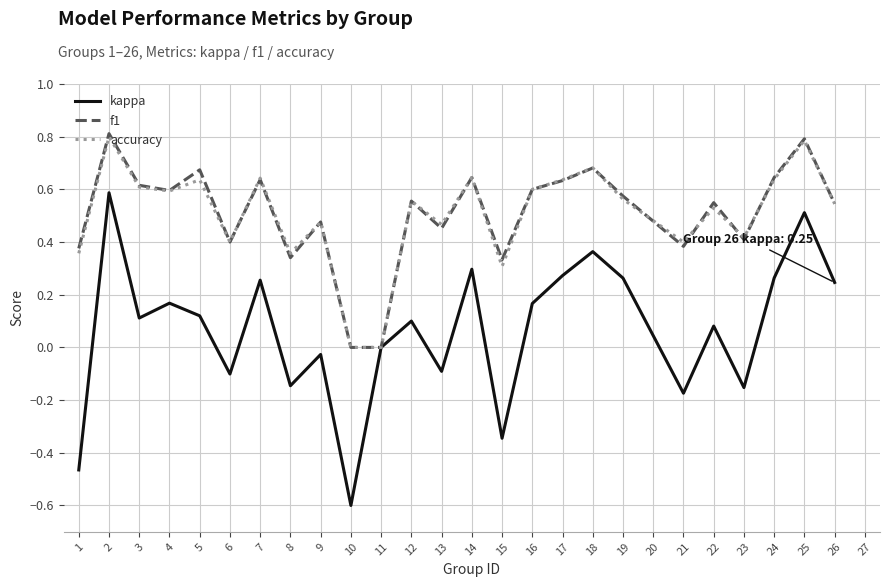

The f1 series shows 0.6 at 16. True or false?

True